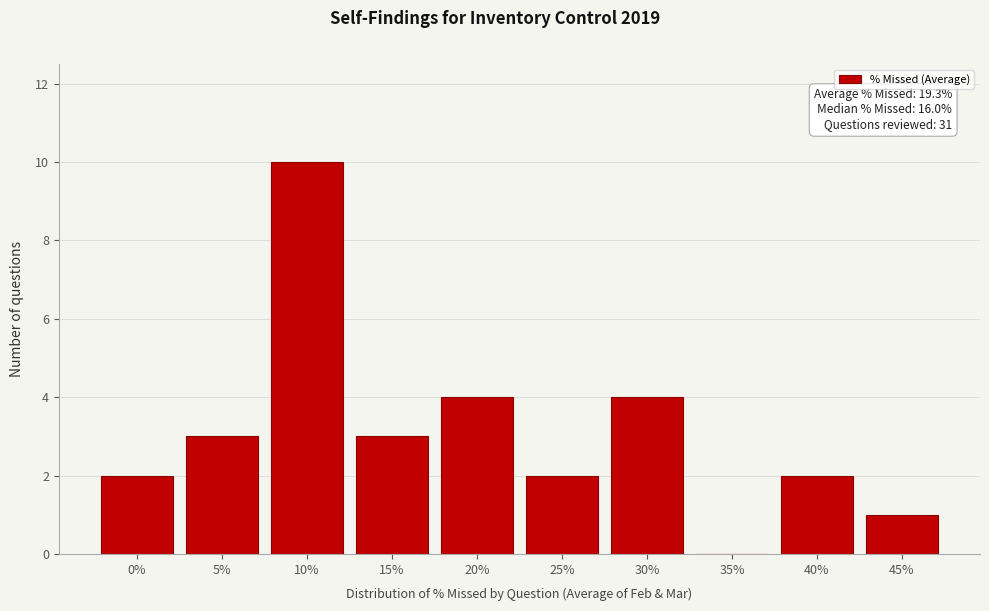

Reading right to left, extract all data points from this chart.

45%=1	40%=2	35%=0	30%=4	25%=2	20%=4	15%=3	10%=10	5%=3	0%=2